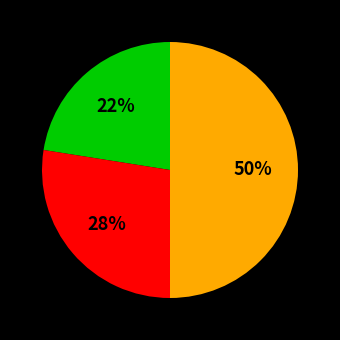

To the nearest percent, what is the average slice percentage?

33%